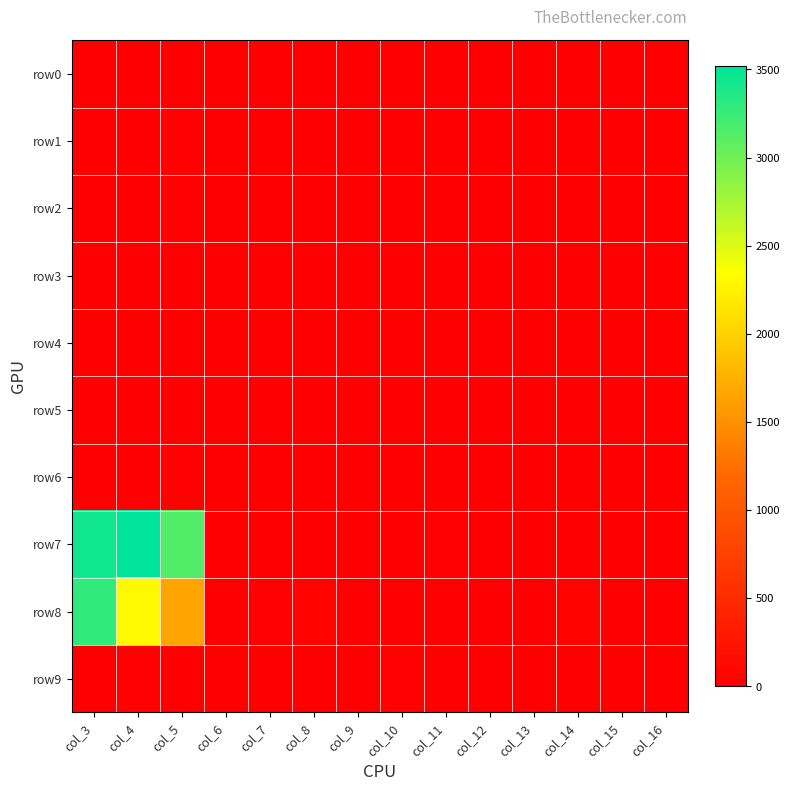

Which series changed the most between col_8 and col_16?

row8